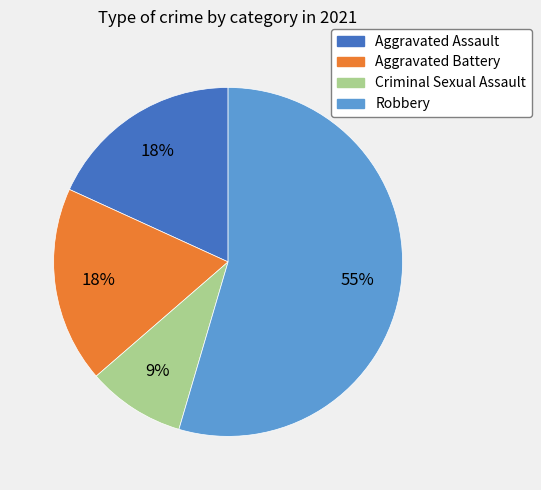

Combined, do Aggravated Assault and Criminal Sexual Assault account for over 50%?

No